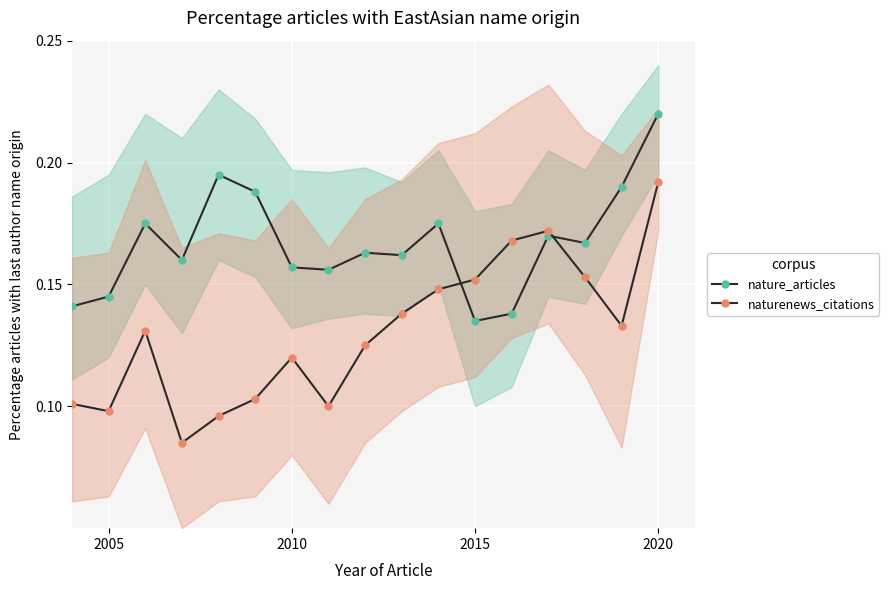

What is the maximum value shown in the chart?

0.2